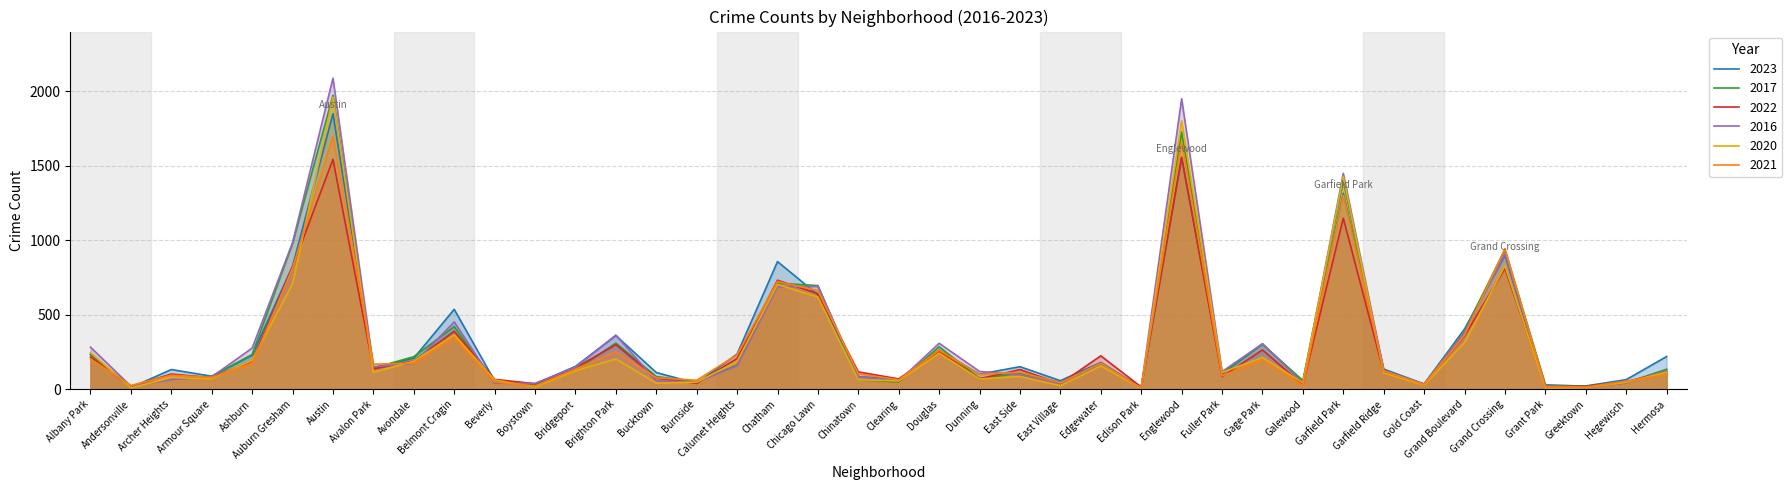

What is the label of the 9th point from the right?

Garfield Park